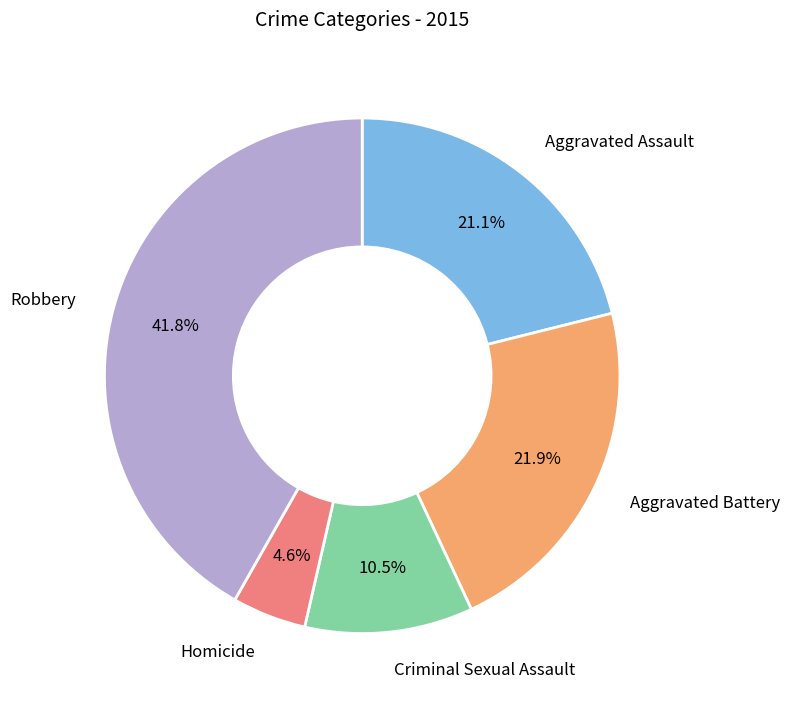

Is there any slice that represents more than half of the pie?

No